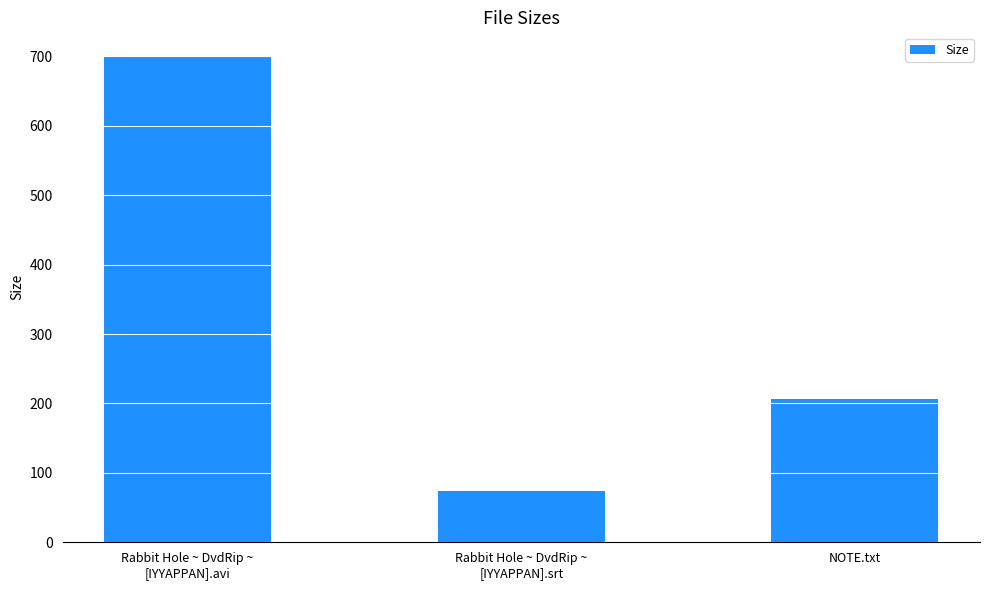

Where is the data nearest to the value 386?

NOTE.txt